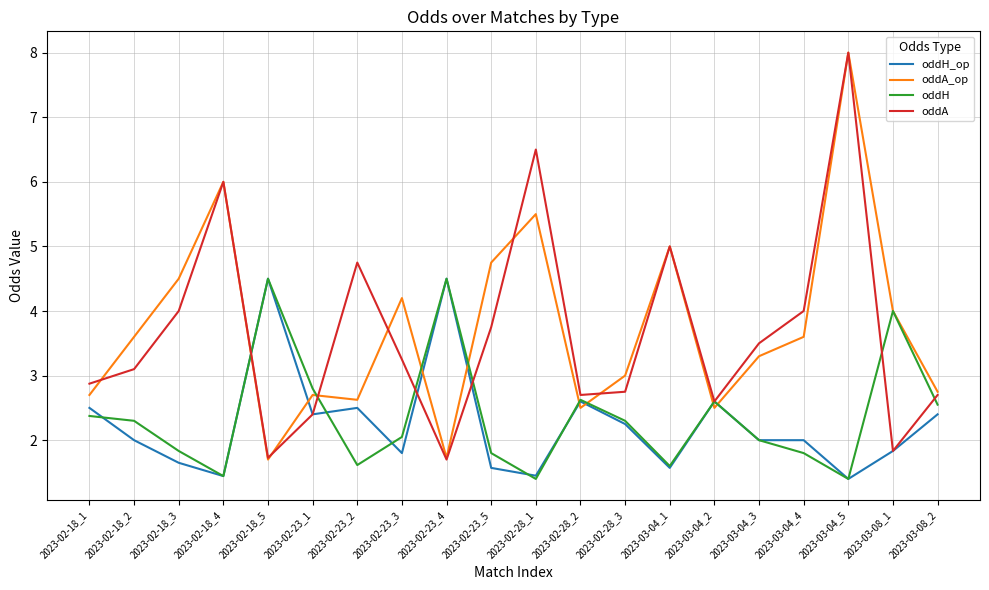

At 2023-02-23_2, list the series in order from largest to smallest.

oddA, oddA_op, oddH_op, oddH